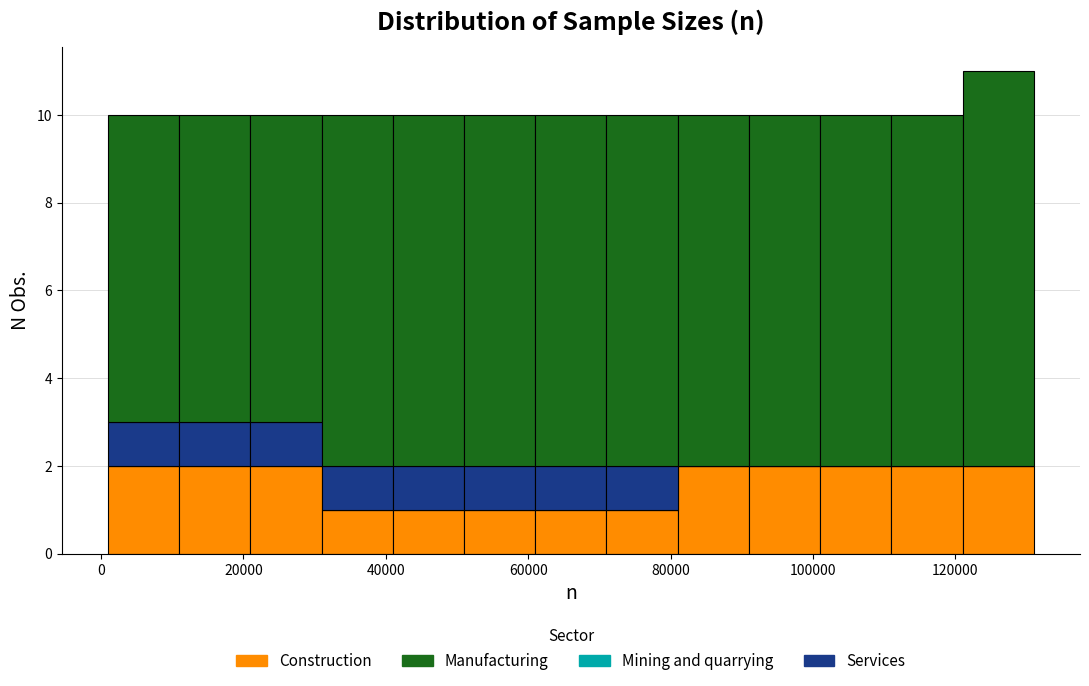

What is the total height of the stacked bar covering 121000 to 131000 on the x-axis? Neither the bar edges nor the heights are printed on the chart, so give them approximately, as read against the axes.

11